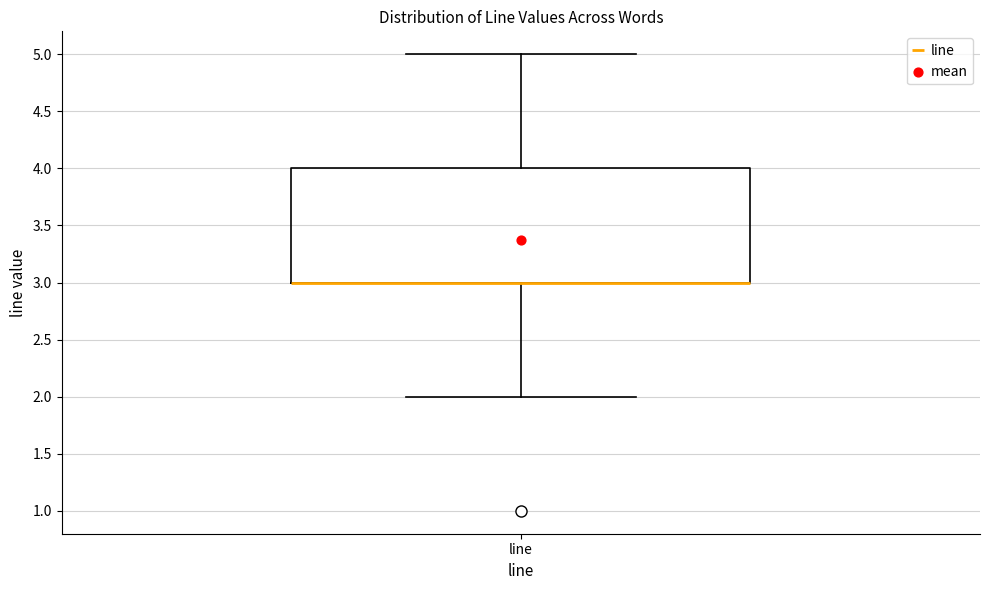

Where is the lower edge of the box for line on the y-axis? The values are not printed on the chart, so give them approximately, as read against the axis.

3